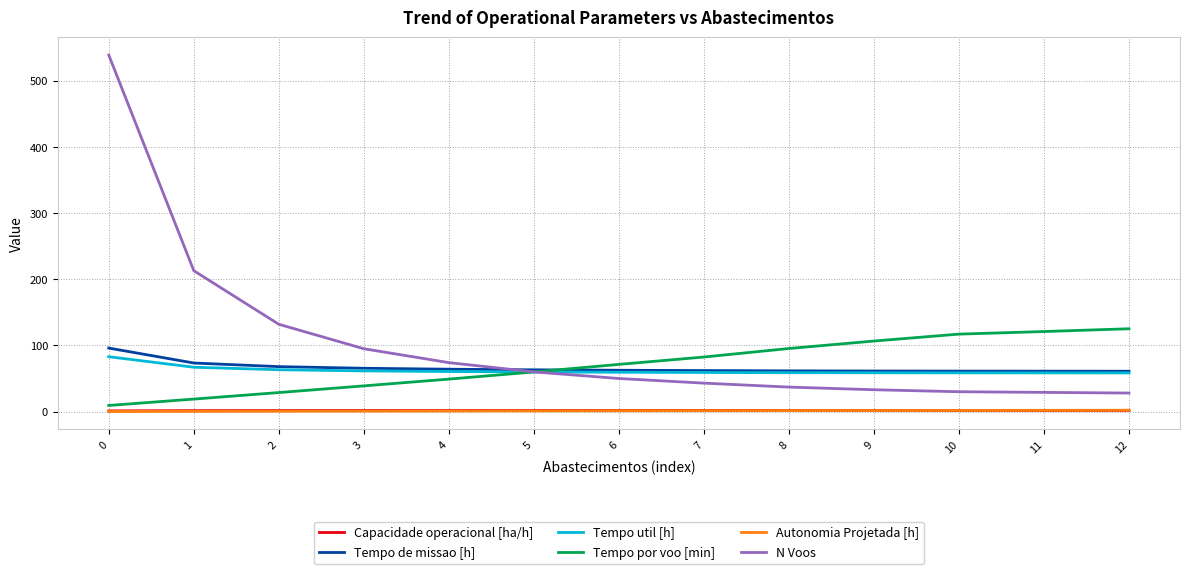

Which series has the largest total across all categories?

N Voos